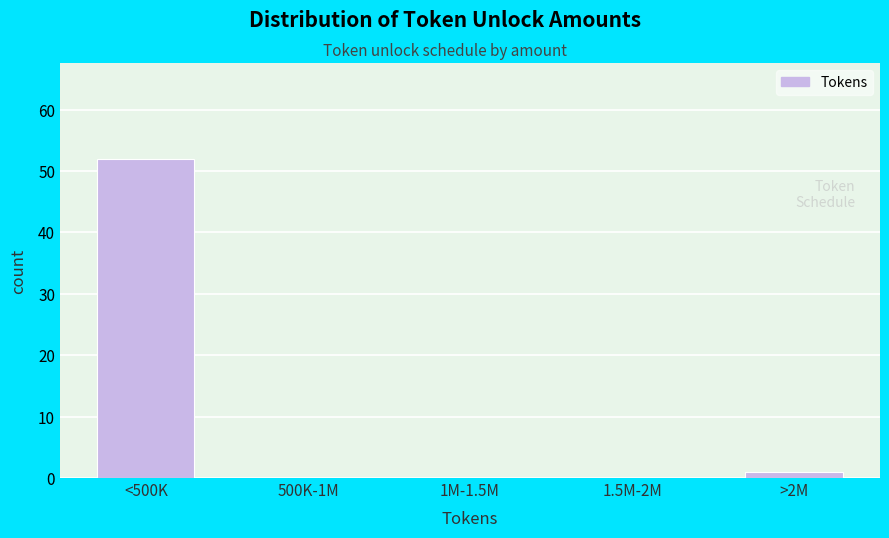

Reading left to right, list all the values displayed in this chart.

<500K=52	500K-1M=0	1M-1.5M=0	1.5M-2M=0	>2M=1